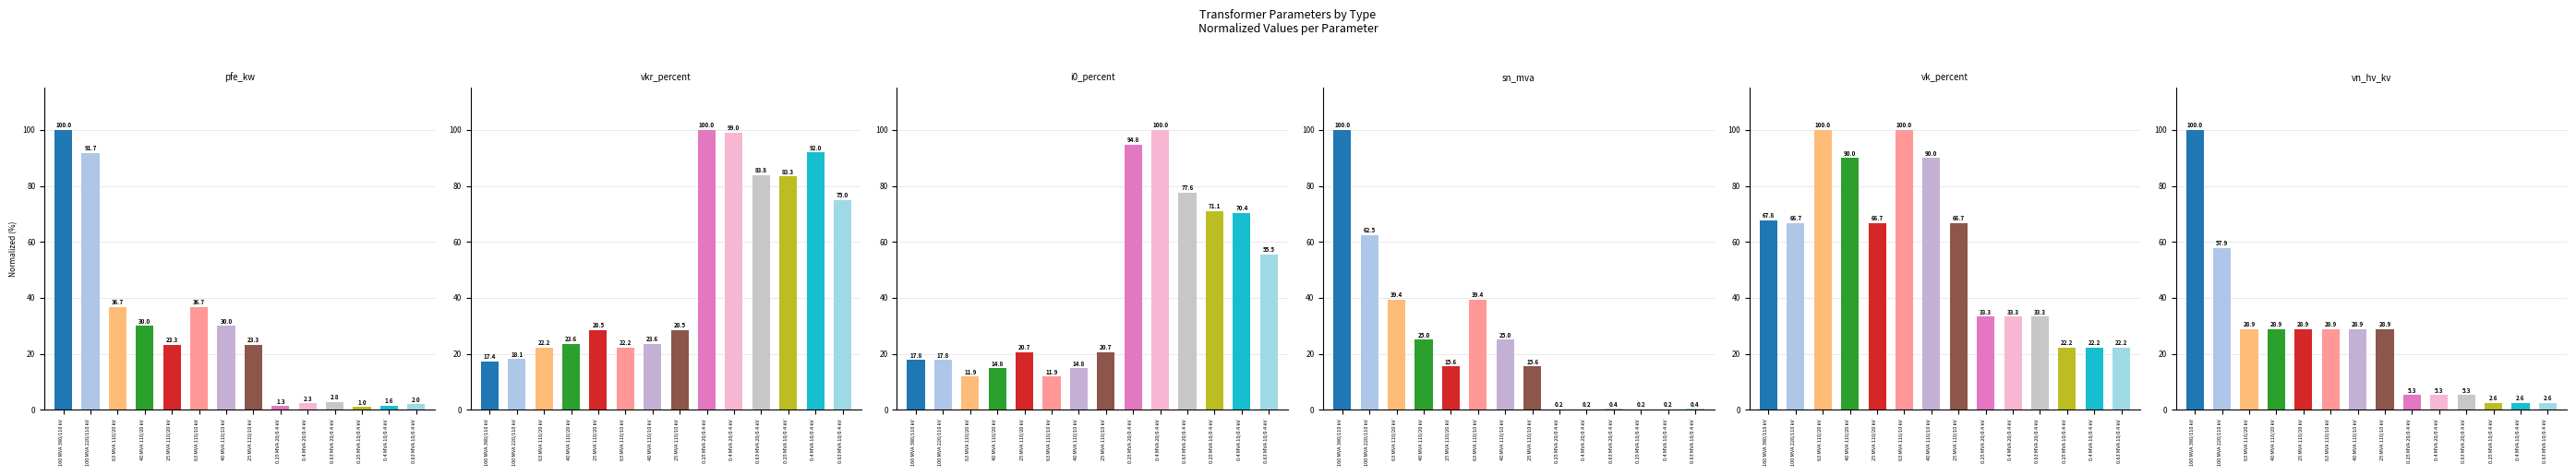

What are all the series names shown in the legend?

pfe_kw, vkr_percent, i0_percent, sn_mva, vk_percent, vn_hv_kv